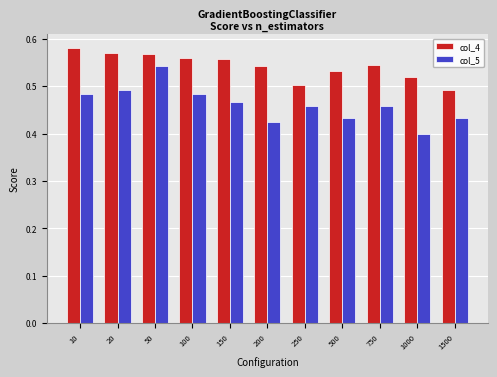

Are the bars grouped side by side (vs. stacked)?

Yes